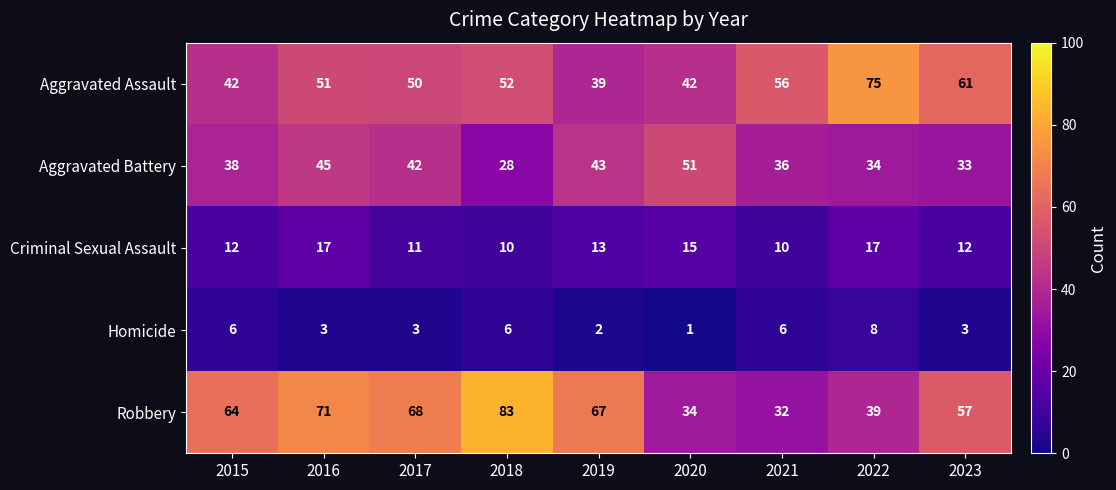

At which category is the sum across all series the highest?

2016